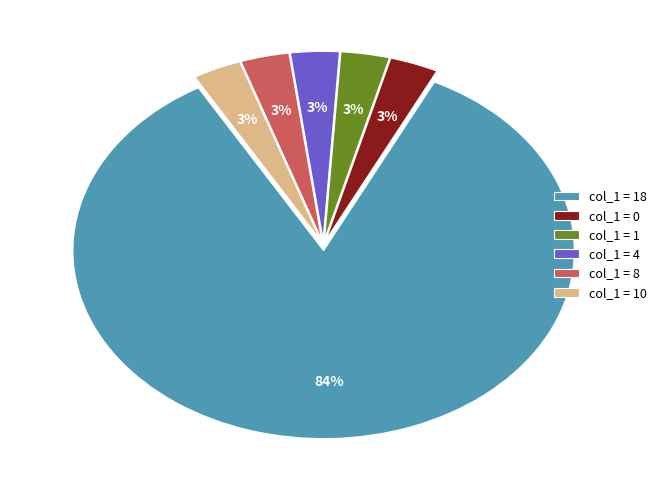

Does any single category account for the majority?

Yes